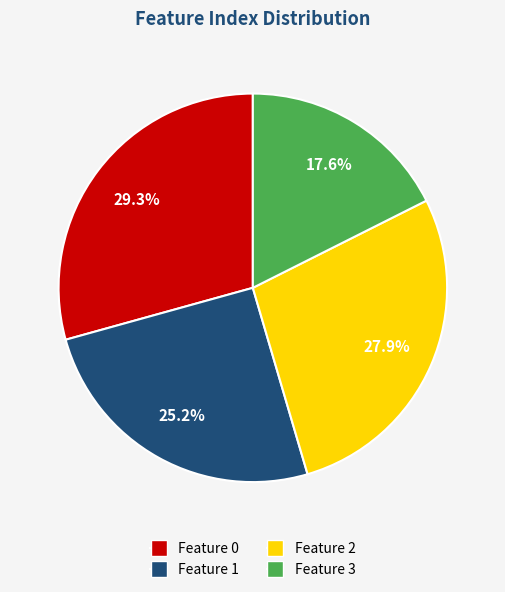

Do Feature 1 and Feature 3 together represent more than half of the pie?

No